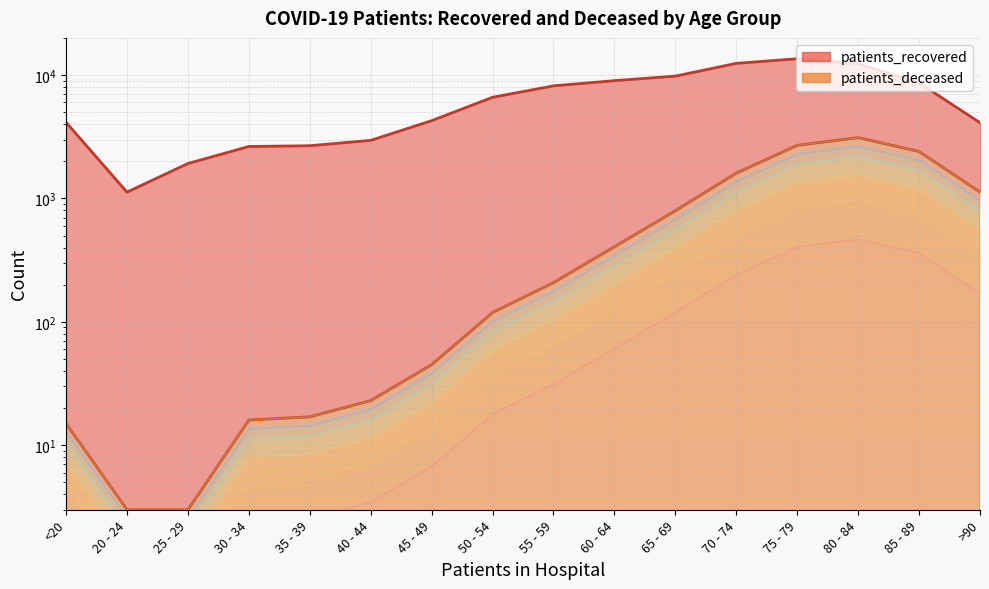

At which label is the value closest to 1557?

70 - 74